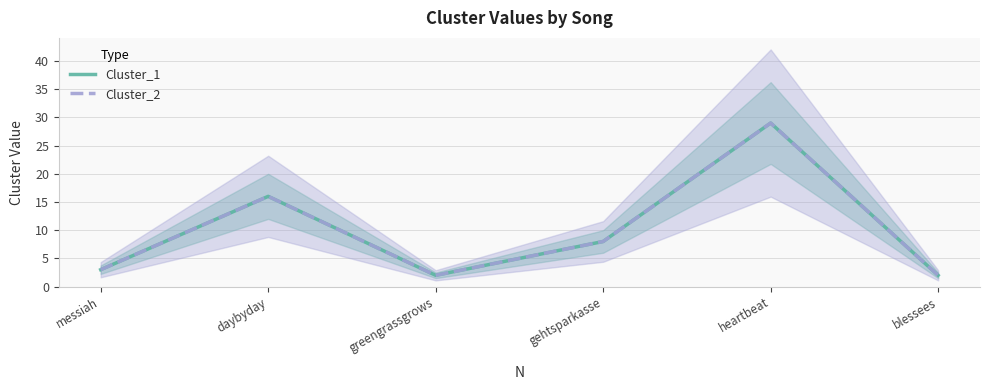

Which label corresponds to the largest value in the chart?

heartbeat